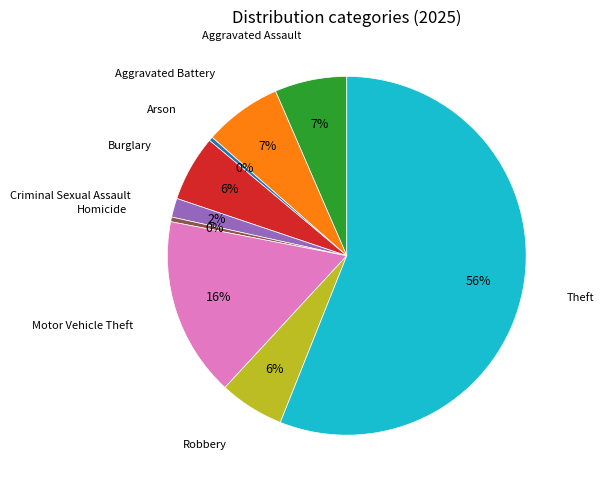

Is there any slice that represents more than half of the pie?

Yes